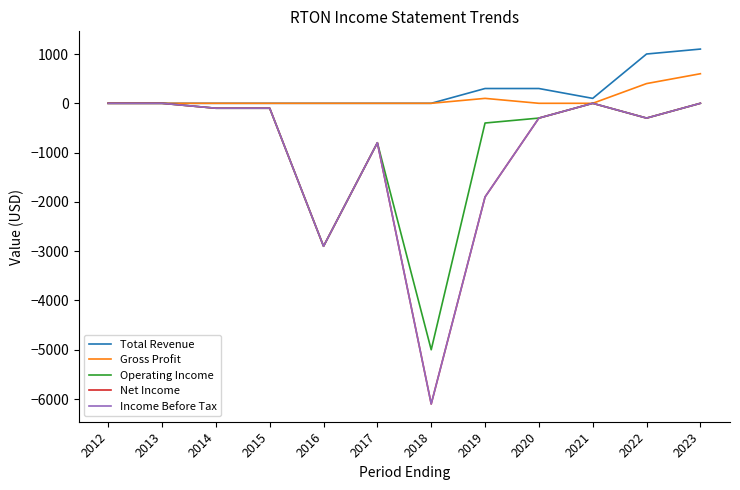

Is this an area chart (filled region under the line)?

No